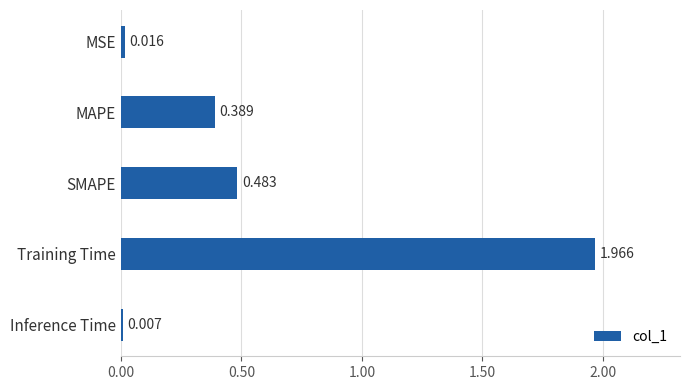

How many categories are shown in the chart?

5